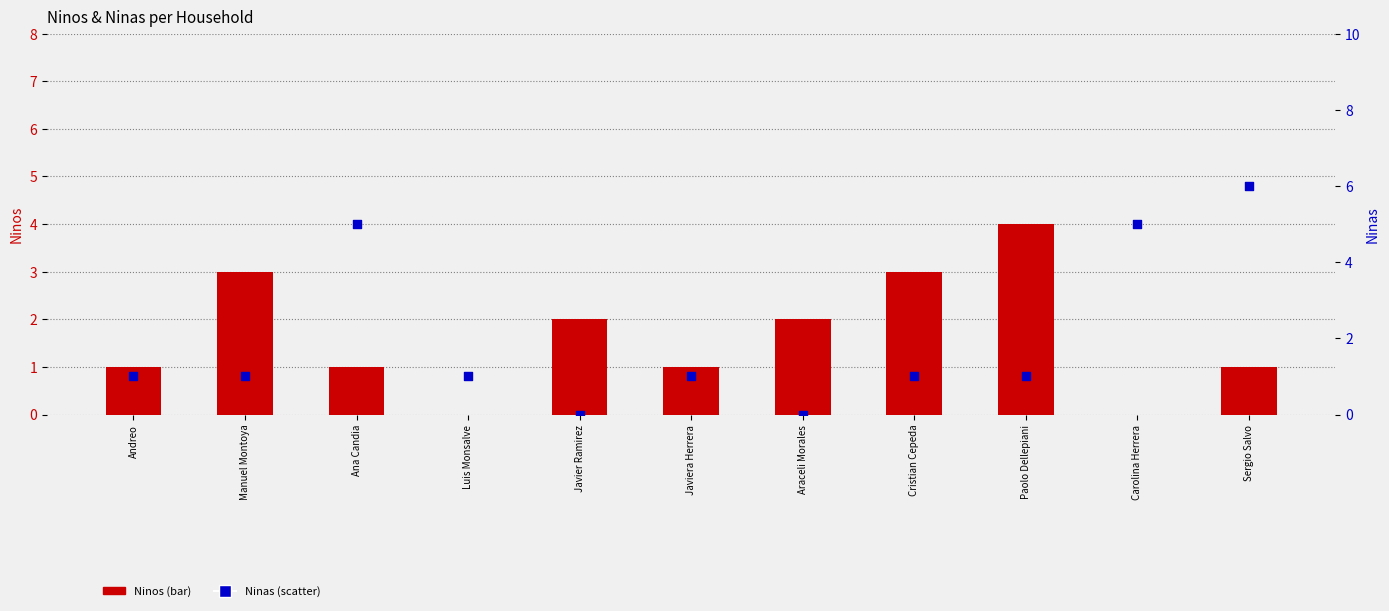

What are all the series names shown in the legend?

Ninos, Ninas